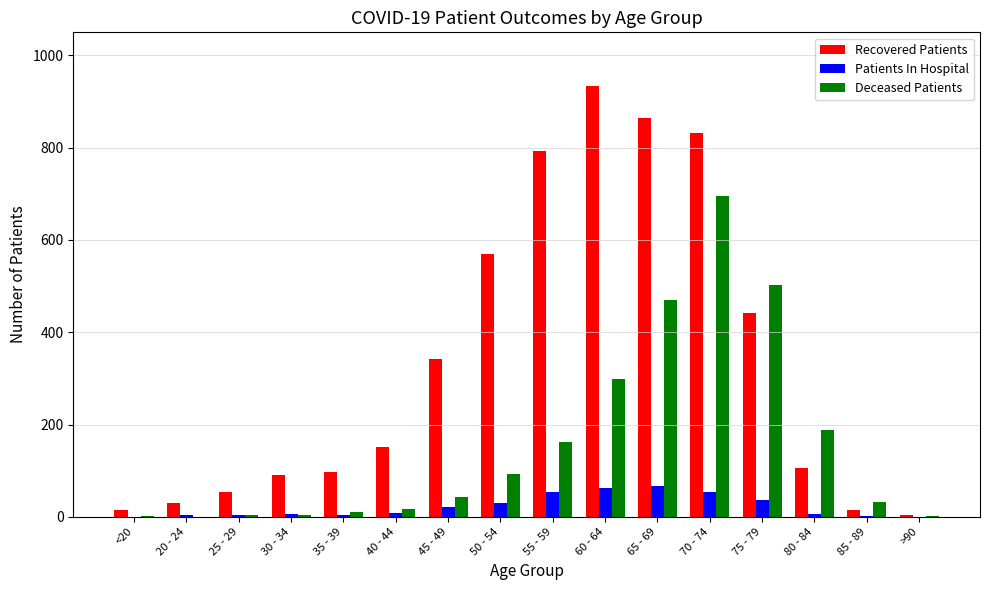

What is the maximum value for Patients In Hospital?

67